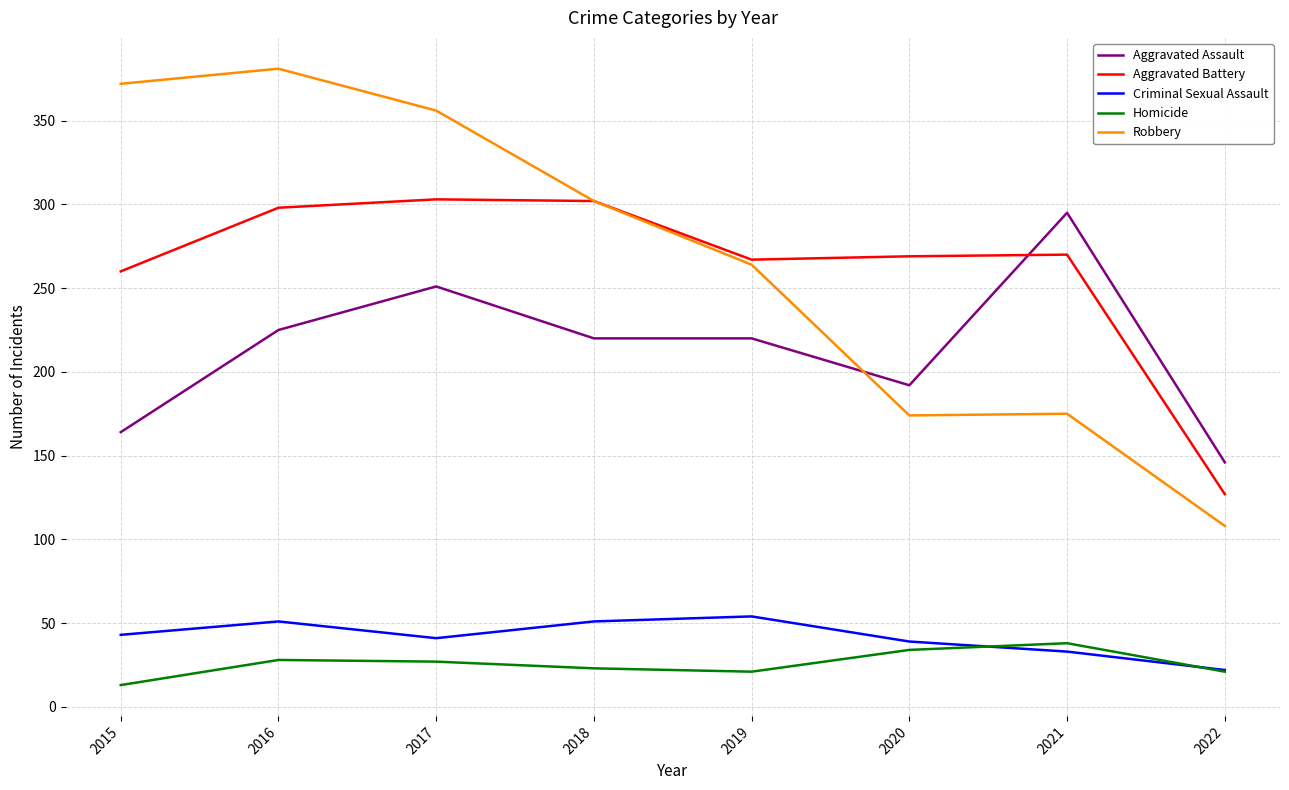

In Robbery, how many points are higher than both neighbors (excluding endpoints)?

2